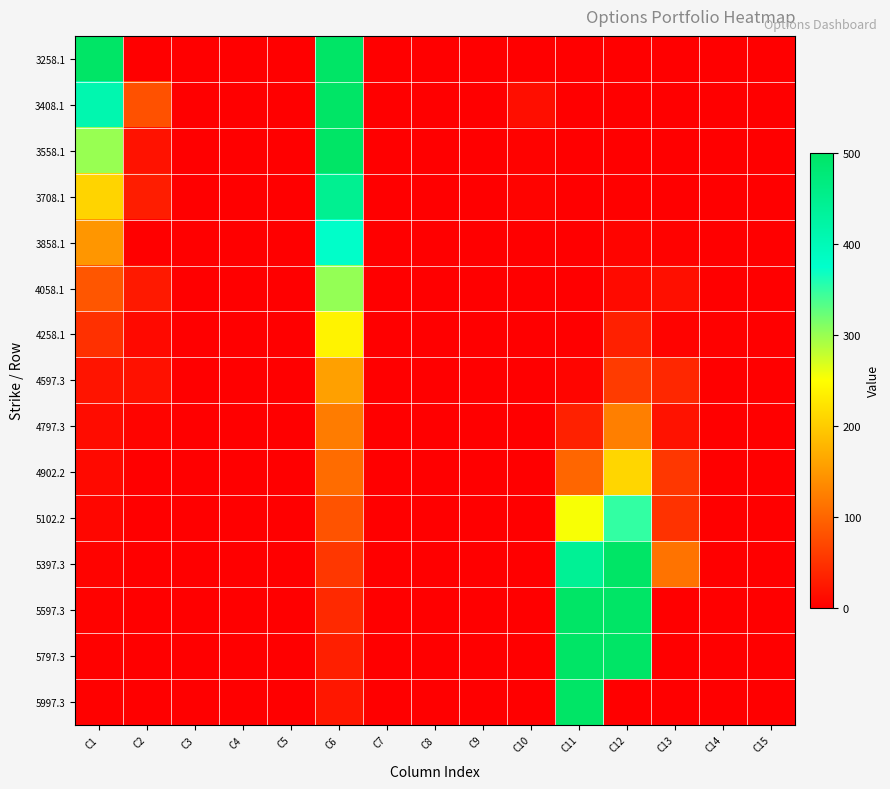

Reading left to right, list all the values displayed in this chart.

3258.1: C1=500.0	C2=0.0	C3=0.0	C4=0.0	C5=0.0	C6=500.0	C7=0.0	C8=0.0	C9=0.0	C10=0.0	C11=0.0	C12=1.2	C13=0.0	C14=0.0	C15=0.0
3408.1: C1=410.0	C2=80.9	C3=0.0	C4=0.0	C5=0.0	C6=500.0	C7=0.0	C8=0.0	C9=0.0	C10=15.0	C11=0.0	C12=1.1	C13=0.2	C14=0.0	C15=0.0
3558.1: C1=300.0	C2=18.9	C3=0.0	C4=0.0	C5=0.0	C6=500.0	C7=0.0	C8=0.0	C9=0.0	C10=3.0	C11=0.0	C12=1.3	C13=1.1	C14=0.0	C15=0.0
3708.1: C1=208.9	C2=30.2	C3=0.0	C4=0.0	C5=0.0	C6=445.6	C7=0.0	C8=0.0	C9=0.0	C10=4.0	C11=0.0	C12=2.5	C13=1.3	C14=0.0	C15=0.0
3858.1: C1=148.0	C2=0.0	C3=0.0	C4=0.0	C5=0.0	C6=378.6	C7=0.0	C8=0.0	C9=0.0	C10=0.0	C11=0.0	C12=5.0	C13=3.5	C14=1.0	C15=0.0
4058.1: C1=85.0	C2=25.9	C3=0.0	C4=0.0	C5=0.0	C6=302.2	C7=0.0	C8=0.0	C9=0.0	C10=0.0	C11=0.0	C12=11.0	C13=16.0	C14=1.2	C15=0.0
4258.1: C1=47.9	C2=10.4	C3=0.0	C4=0.0	C5=0.0	C6=239.1	C7=0.0	C8=0.0	C9=0.0	C10=0.0	C11=0.7	C12=33.0	C13=4.0	C14=2.0	C15=0.0
4597.3: C1=21.2	C2=18.5	C3=0.0	C4=0.0	C5=0.0	C6=157.8	C7=0.0	C8=0.0	C9=0.0	C10=0.0	C11=6.7	C12=59.0	C13=40.0	C14=0.8	C15=0.0
4797.3: C1=13.0	C2=5.2	C3=0.0	C4=0.0	C5=0.0	C6=122.3	C7=0.0	C8=0.0	C9=0.0	C10=0.0	C11=33.5	C12=125.0	C13=19.0	C14=1.1	C15=0.0
4902.2: C1=10.0	C2=0.1	C3=0.0	C4=0.0	C5=0.0	C6=106.8	C7=0.0	C8=0.0	C9=0.0	C10=0.0	C11=100.6	C12=210.0	C13=55.0	C14=0.7	C15=0.0
5102.2: C1=7.1	C2=0.3	C3=0.0	C4=0.0	C5=0.0	C6=82.1	C7=0.0	C8=0.0	C9=0.0	C10=0.0	C11=253.5	C12=350.0	C13=50.0	C14=0.7	C15=0.0
5397.3: C1=4.5	C2=1.8	C3=0.0	C4=0.0	C5=0.0	C6=55.1	C7=0.0	C8=0.0	C9=0.0	C10=0.0	C11=441.2	C12=500.0	C13=114.0	C14=0.5	C15=0.0
5597.3: C1=3.8	C2=0.0	C3=0.0	C4=0.0	C5=0.0	C6=41.9	C7=0.0	C8=0.0	C9=0.0	C10=0.0	C11=500.0	C12=500.0	C13=0.0	C14=0.6	C15=0.0
5797.3: C1=2.9	C2=0.1	C3=0.0	C4=0.0	C5=0.0	C6=31.7	C7=0.0	C8=0.0	C9=0.0	C10=0.0	C11=500.0	C12=500.0	C13=0.0	C14=0.2	C15=0.0
5997.3: C1=2.1	C2=0.0	C3=0.0	C4=0.0	C5=0.0	C6=24.0	C7=0.0	C8=0.0	C9=0.0	C10=0.0	C11=500.0	C12=0.0	C13=0.0	C14=0.0	C15=0.0